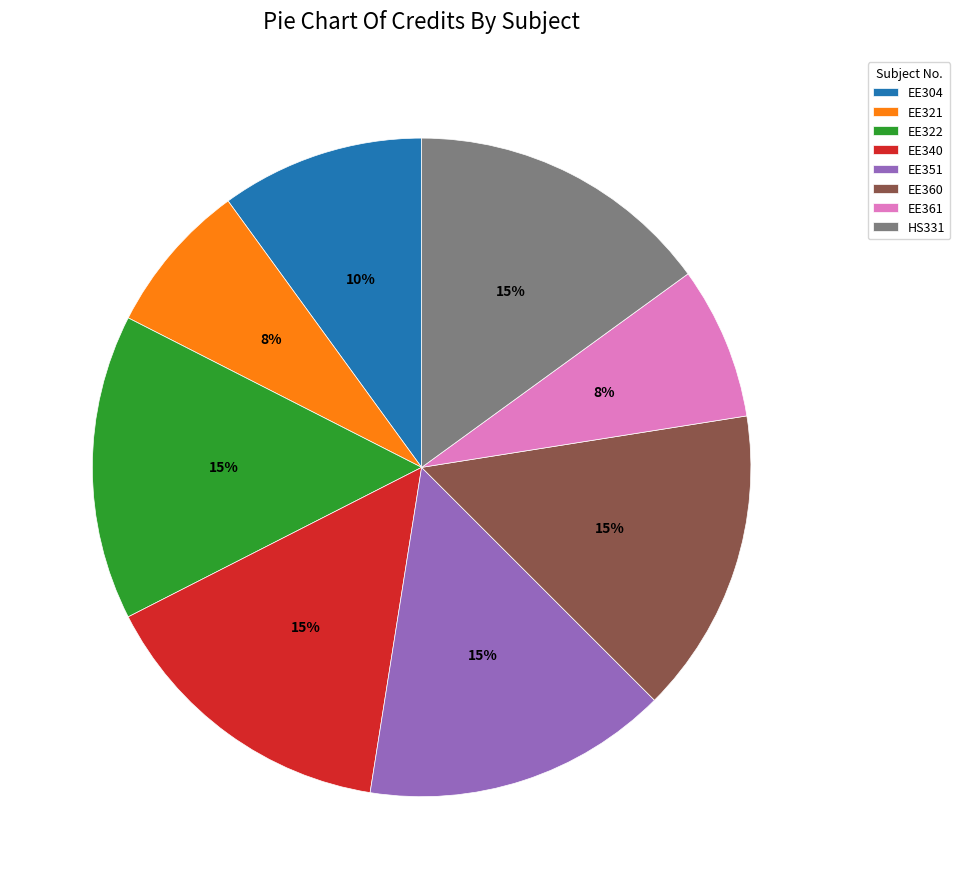

Is there any slice that represents more than half of the pie?

No